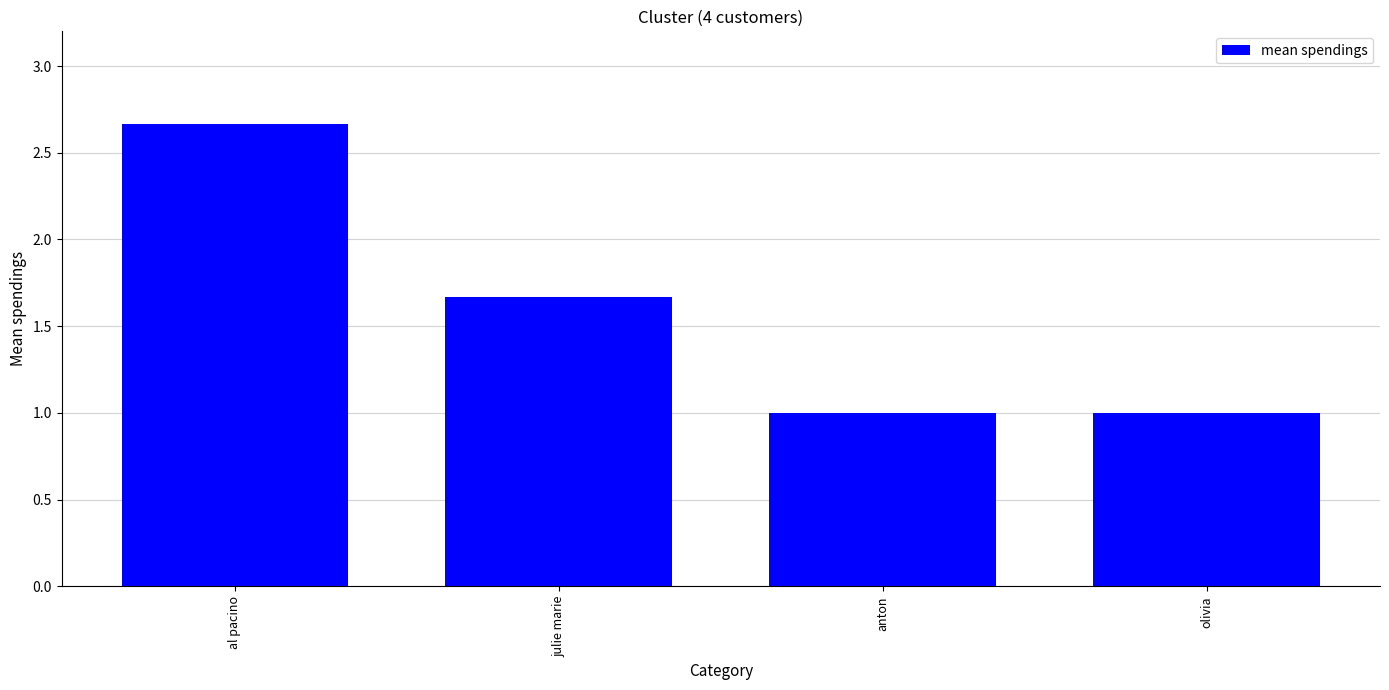

True or false: the data shows 1.0 at olivia.

True